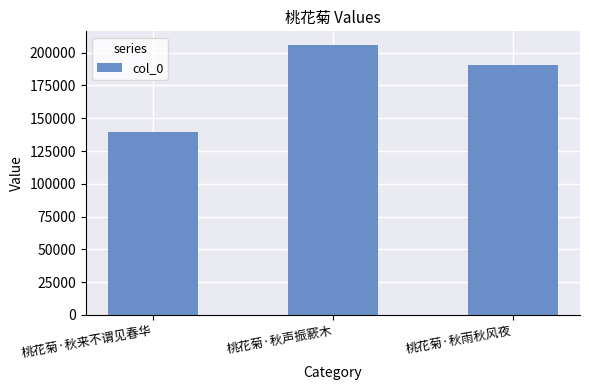

Where is the data nearest to the value 172717?

桃花菊·秋雨秋风夜